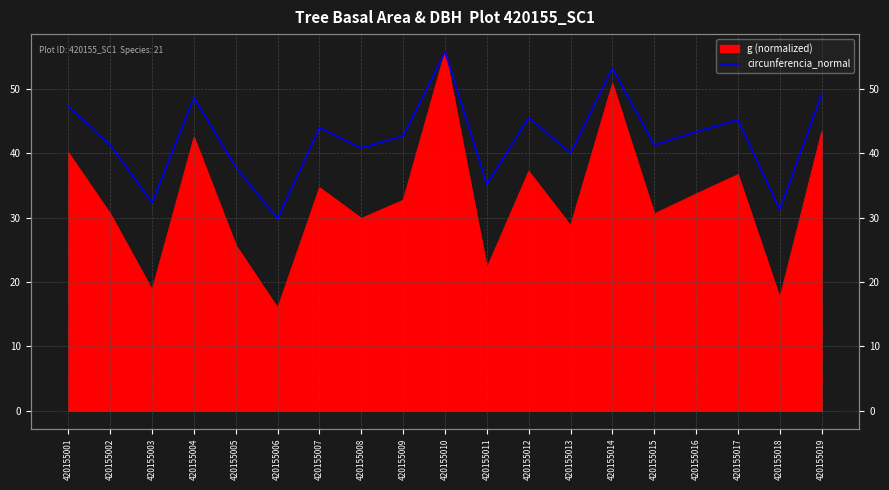

Between 420155011 and 420155019, which is larger?

420155019